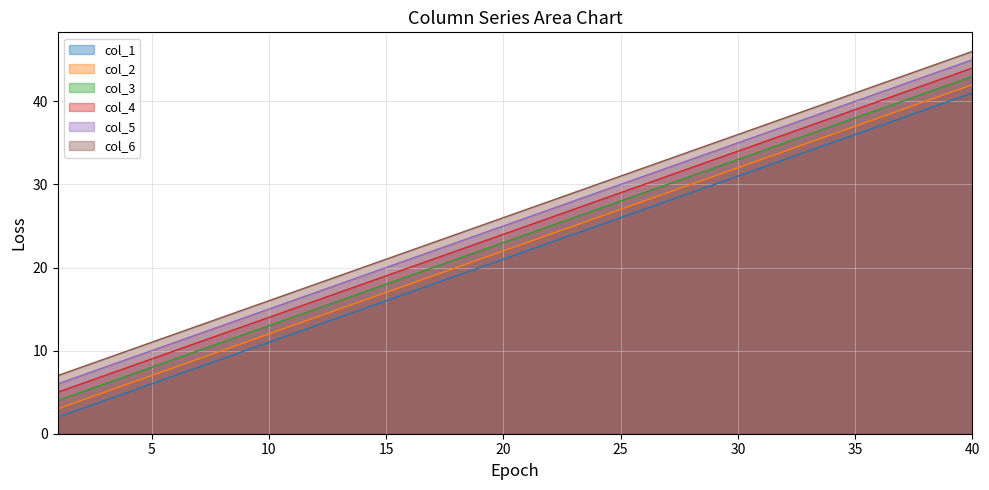

Reading left to right, list all the values displayed in this chart.

col_1: 2	3	4	5	6	7	8	9	10	11	12	13	14	15	16	17	18	19	20	21	22	23	24	25	26	27	28	29	30	31	32	33	34	35	36	37	38	39	40	41
col_2: 3	4	5	6	7	8	9	10	11	12	13	14	15	16	17	18	19	20	21	22	23	24	25	26	27	28	29	30	31	32	33	34	35	36	37	38	39	40	41	42
col_3: 4	5	6	7	8	9	10	11	12	13	14	15	16	17	18	19	20	21	22	23	24	25	26	27	28	29	30	31	32	33	34	35	36	37	38	39	40	41	42	43
col_4: 5	6	7	8	9	10	11	12	13	14	15	16	17	18	19	20	21	22	23	24	25	26	27	28	29	30	31	32	33	34	35	36	37	38	39	40	41	42	43	44
col_5: 6	7	8	9	10	11	12	13	14	15	16	17	18	19	20	21	22	23	24	25	26	27	28	29	30	31	32	33	34	35	36	37	38	39	40	41	42	43	44	45
col_6: 7	8	9	10	11	12	13	14	15	16	17	18	19	20	21	22	23	24	25	26	27	28	29	30	31	32	33	34	35	36	37	38	39	40	41	42	43	44	45	46